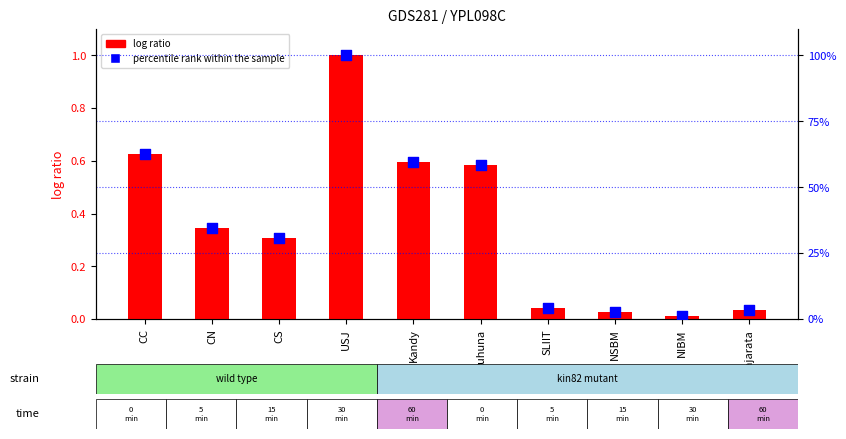

At how many categories does at least one series exceed 11?

6